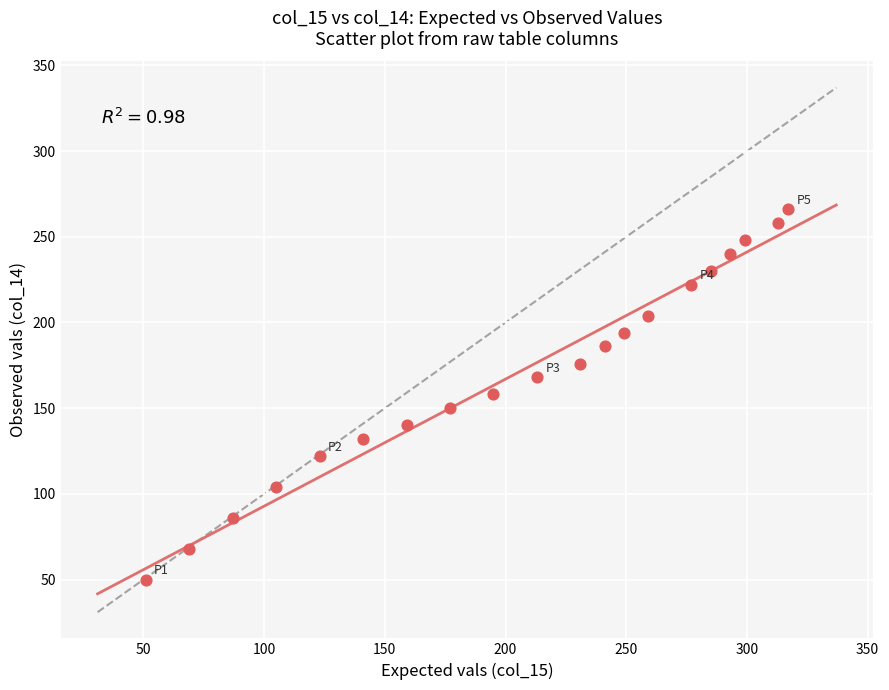

What is the range of X values (max minus min)?

266